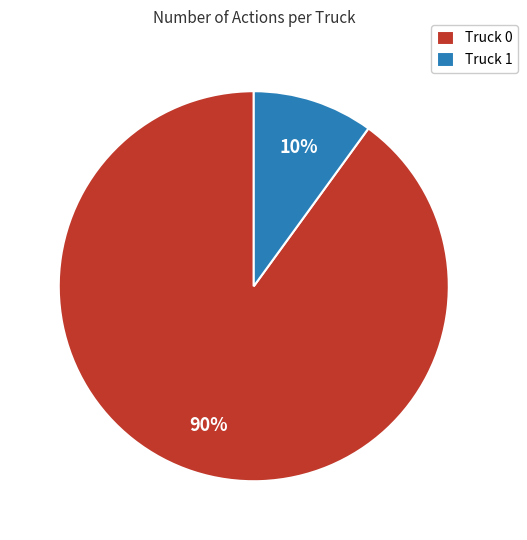

How many slices are in this pie chart?

2